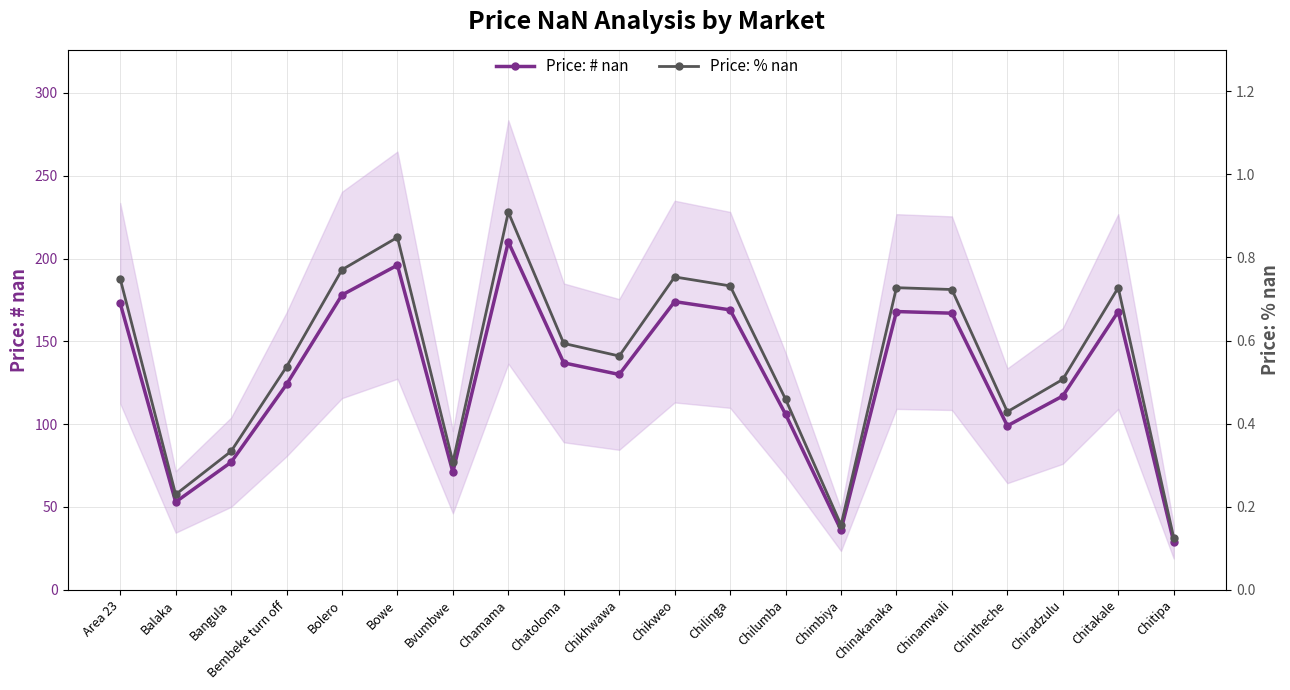

What is the difference between the maximum and minimum values in the Price: # nan series?

181